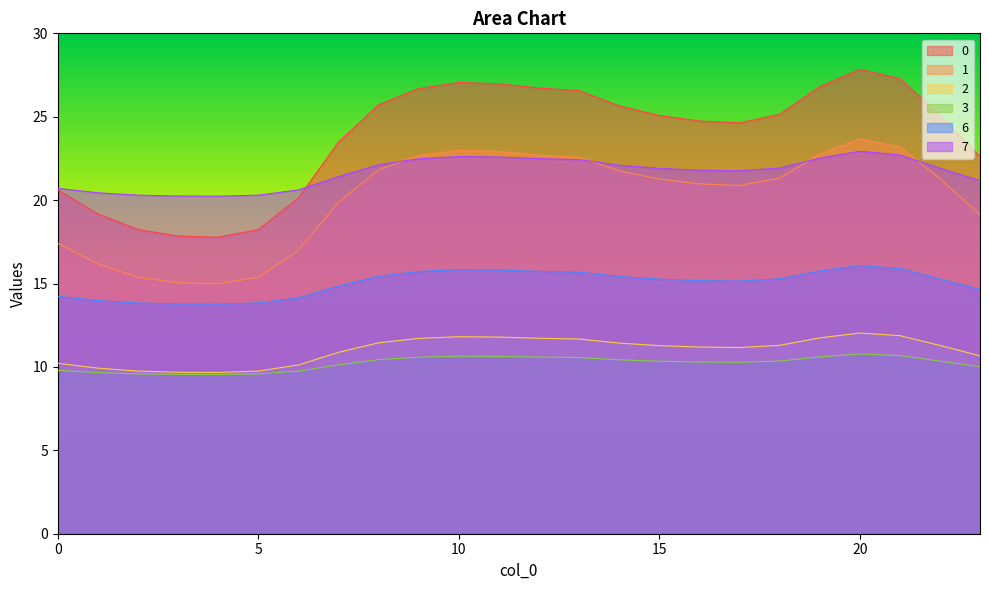

How many interior local peaks does the 1 series have?

2